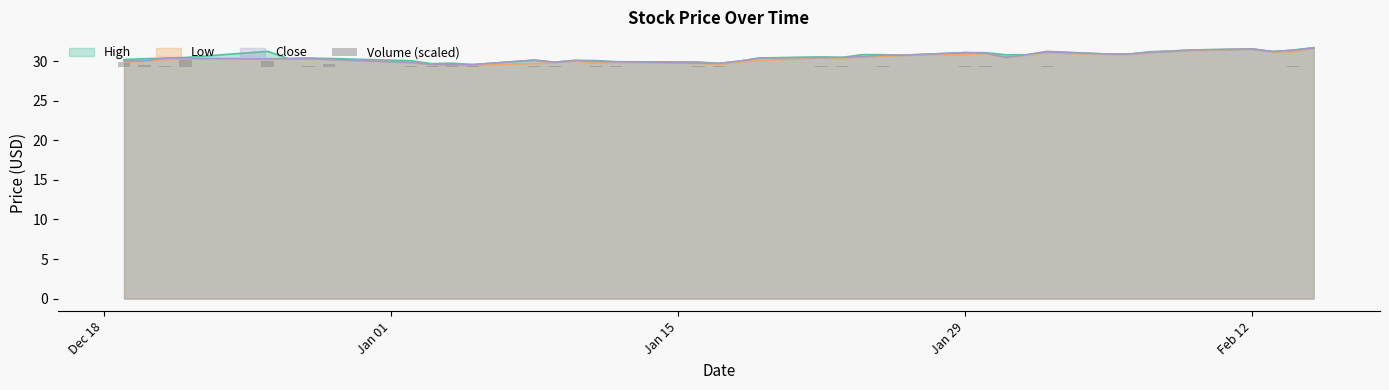

The High series shows 7.9 at Feb 12. True or false?

False